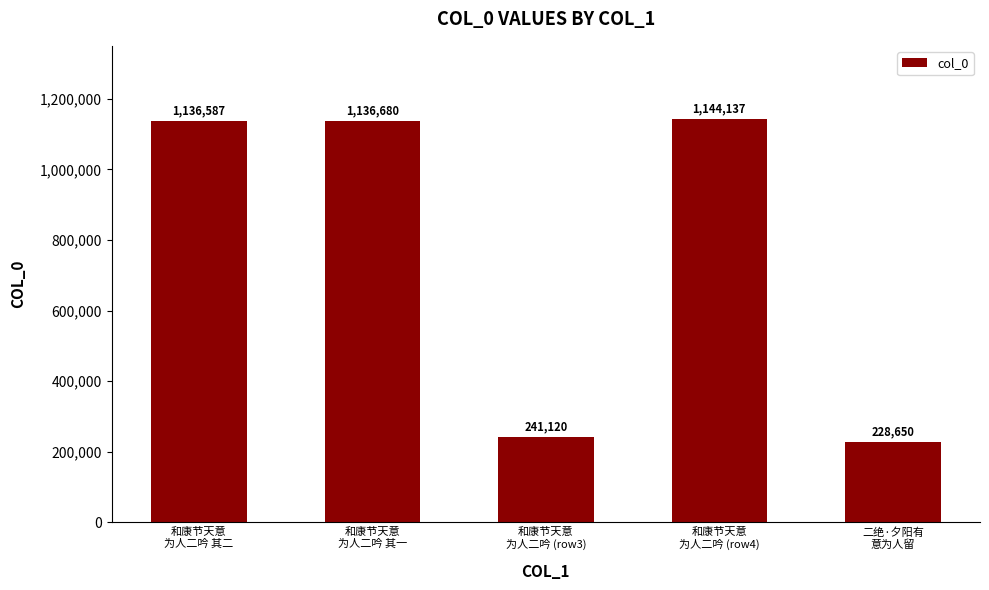

What is the sum of the values at 二绝·夕阳有
意为人留 and 和康节天意
为人二吟 其一?

1365330